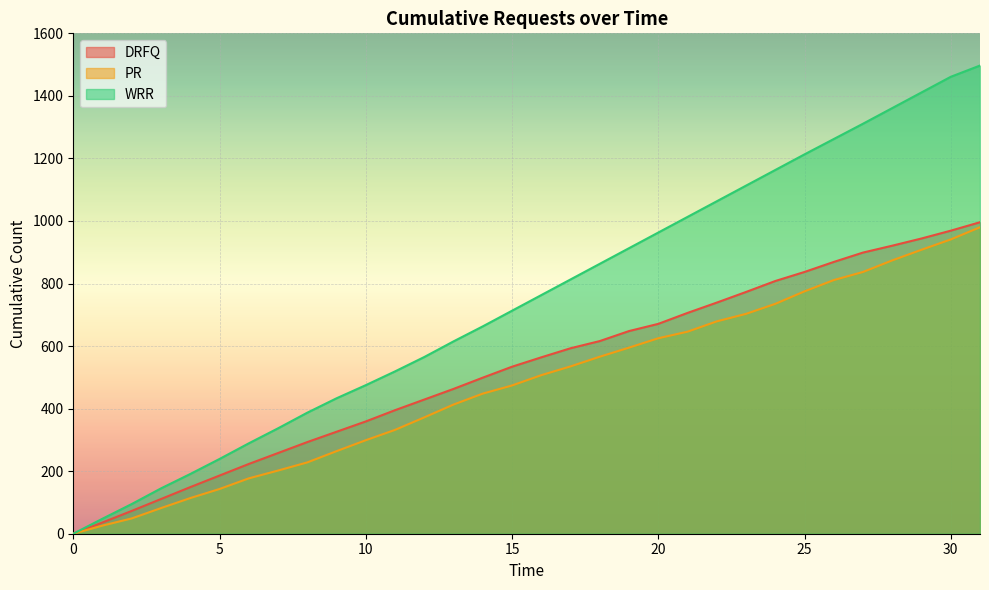

What is the difference between the maximum and minimum values in the DRFQ series?

996